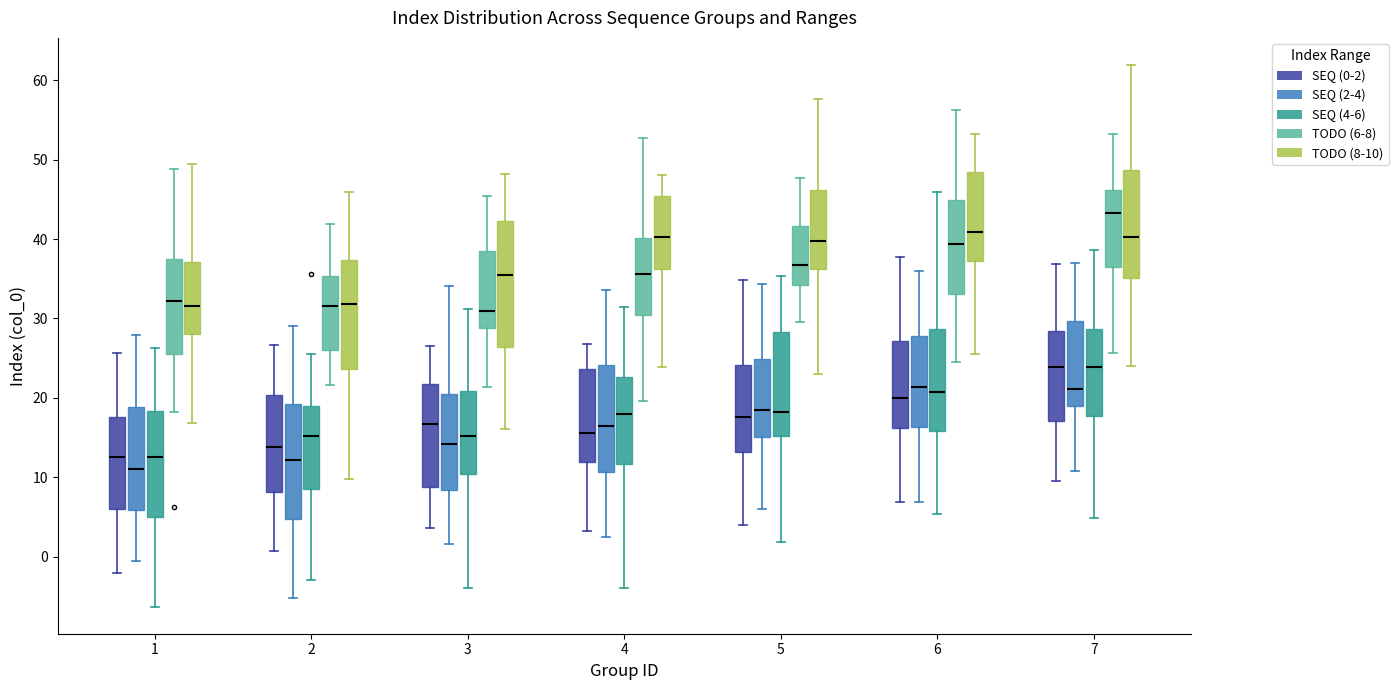

Comparing the boxes themselves (not the whiskers), which one is the tallest?

3 (TODO (8-10))